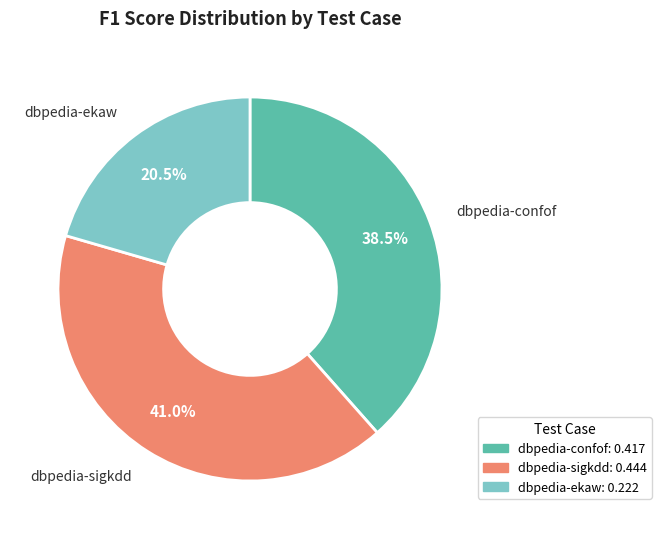

To the nearest percent, what is the difference between the dbpedia-confof and dbpedia-ekaw slice percentages?

18%